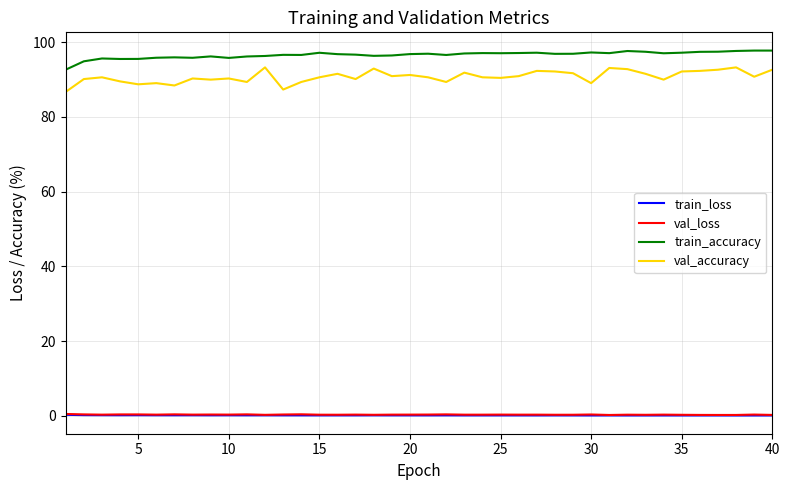

Which series has the widest spread of values?

val_accuracy